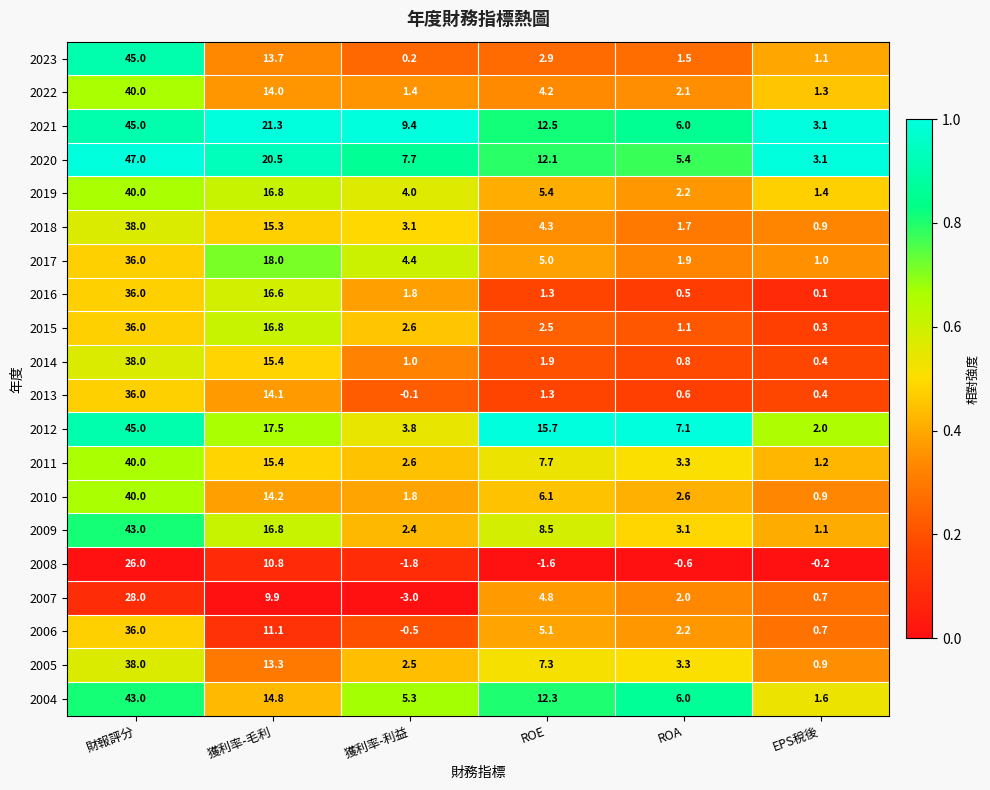

Which series has the largest range (max minus min)?

2023